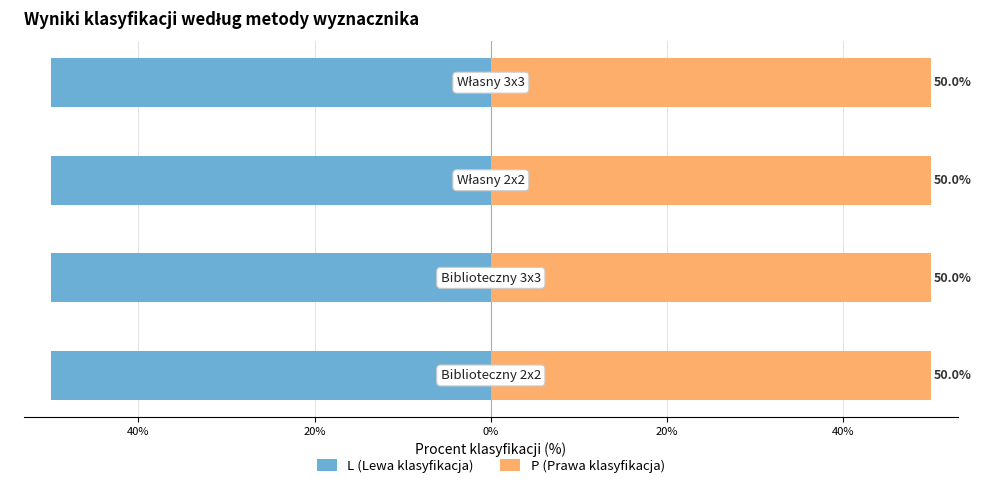

What is the difference between the highest and lowest values at 0%?

100.0